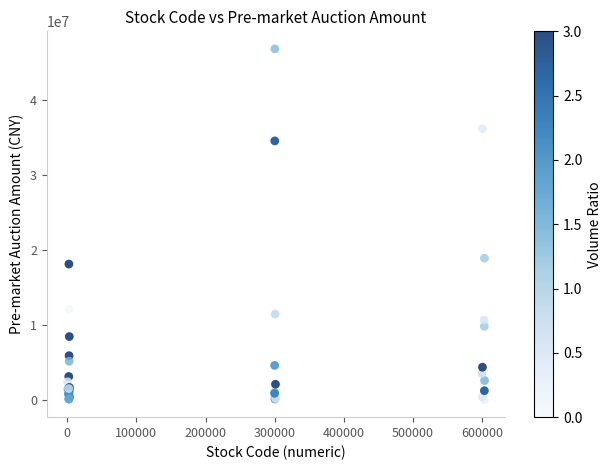

What Y value in the scatter plot is closest to 23436380?

18905547